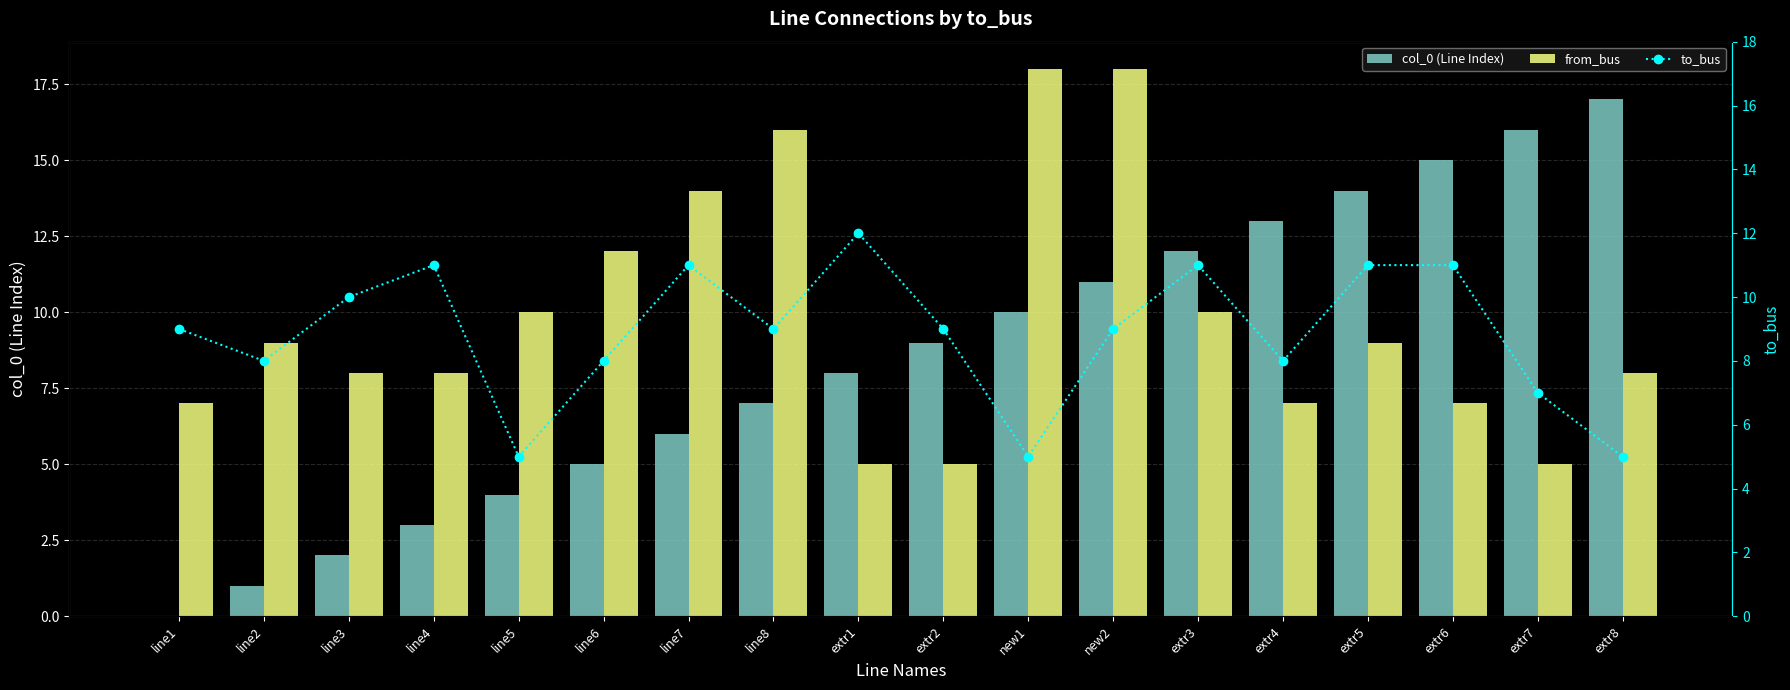

What is the label of the 14th bar from the right?

line5